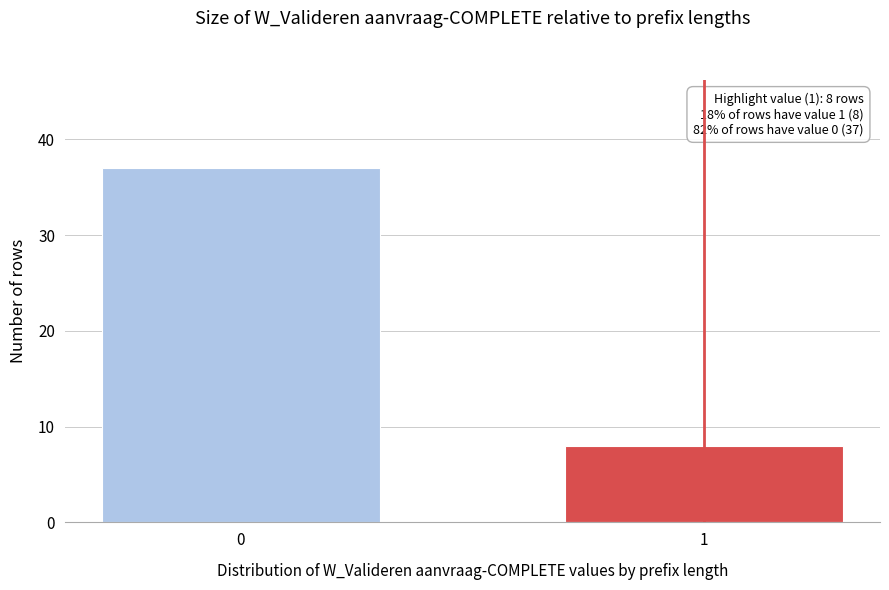

Reading right to left, list all the values displayed in this chart.

8	37